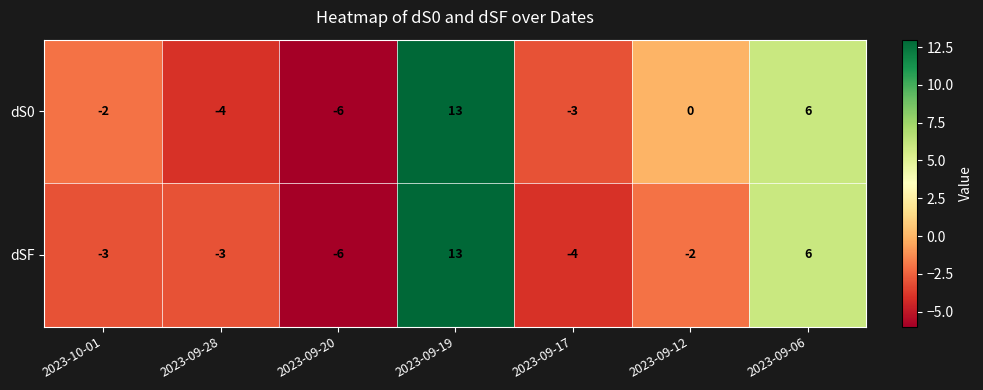

How many values in the dS0 series are below -2?

3